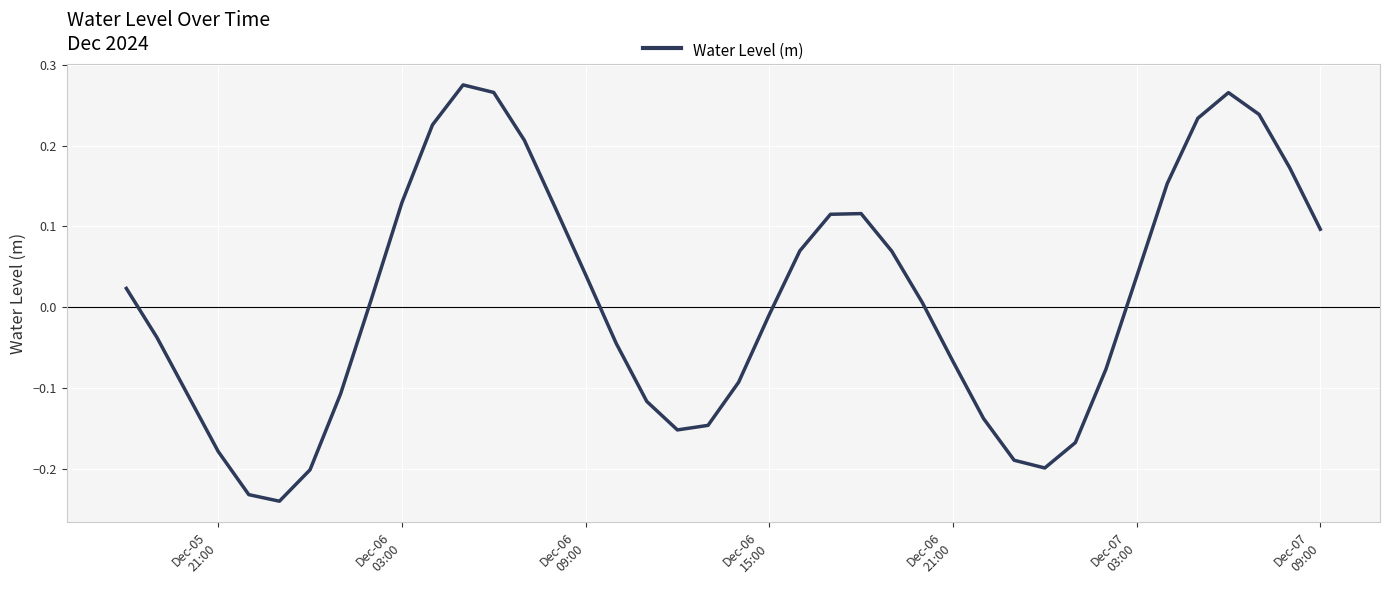

What is the sum of all values?

0.4